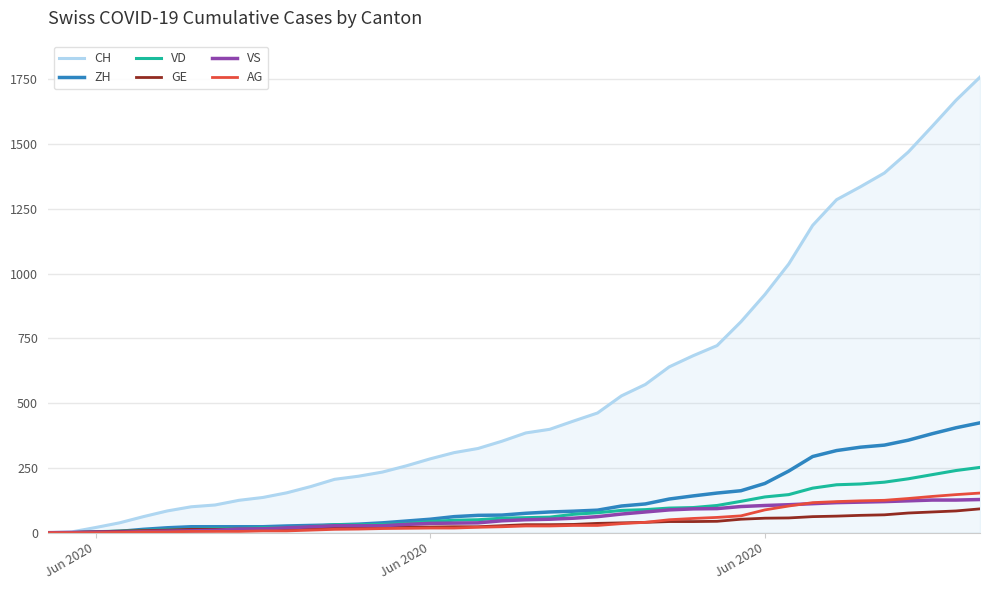

What is the highest value of the GE series?

92